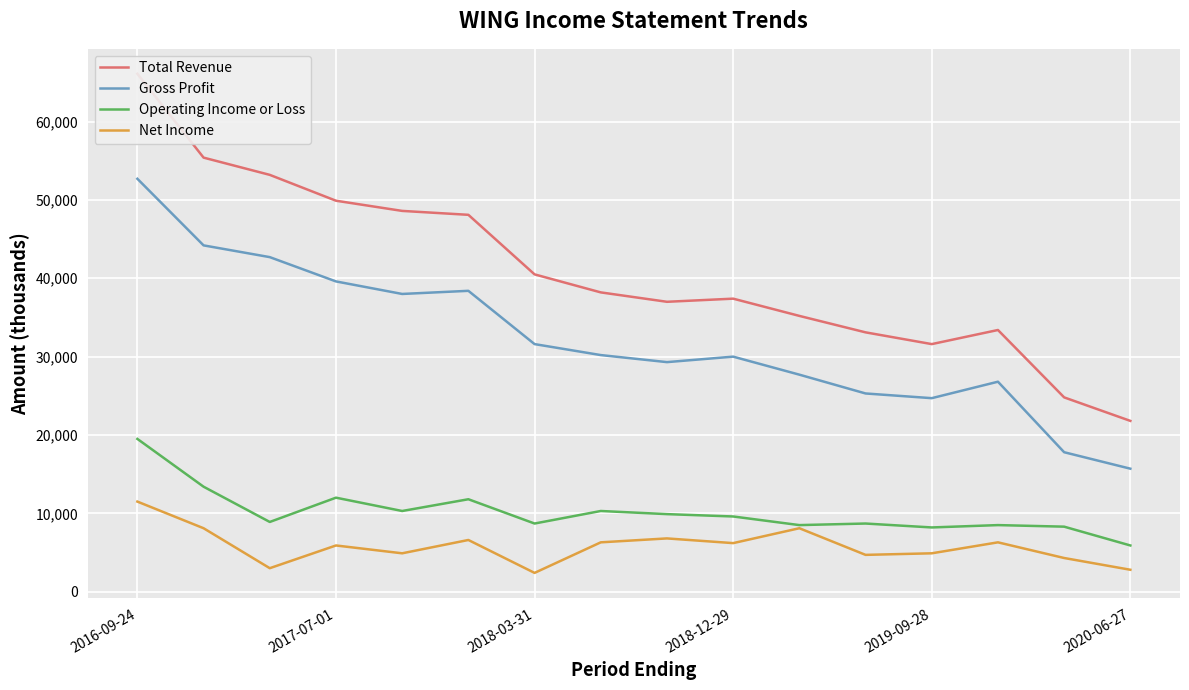

True or false: Operating Income or Loss has more than 2 points higher than both neighbors.

True